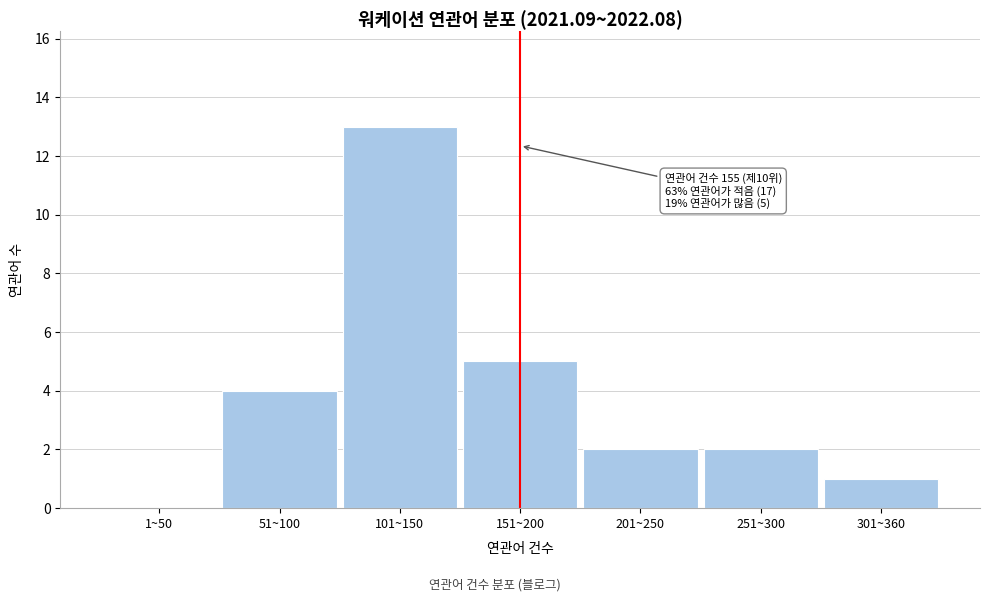

Reading right to left, what are all the values shown in this chart?

301~360=1	251~300=2	201~250=2	151~200=5	101~150=13	51~100=4	1~50=0